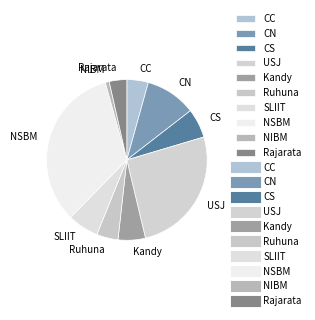

Which slice is the largest?

NSBM